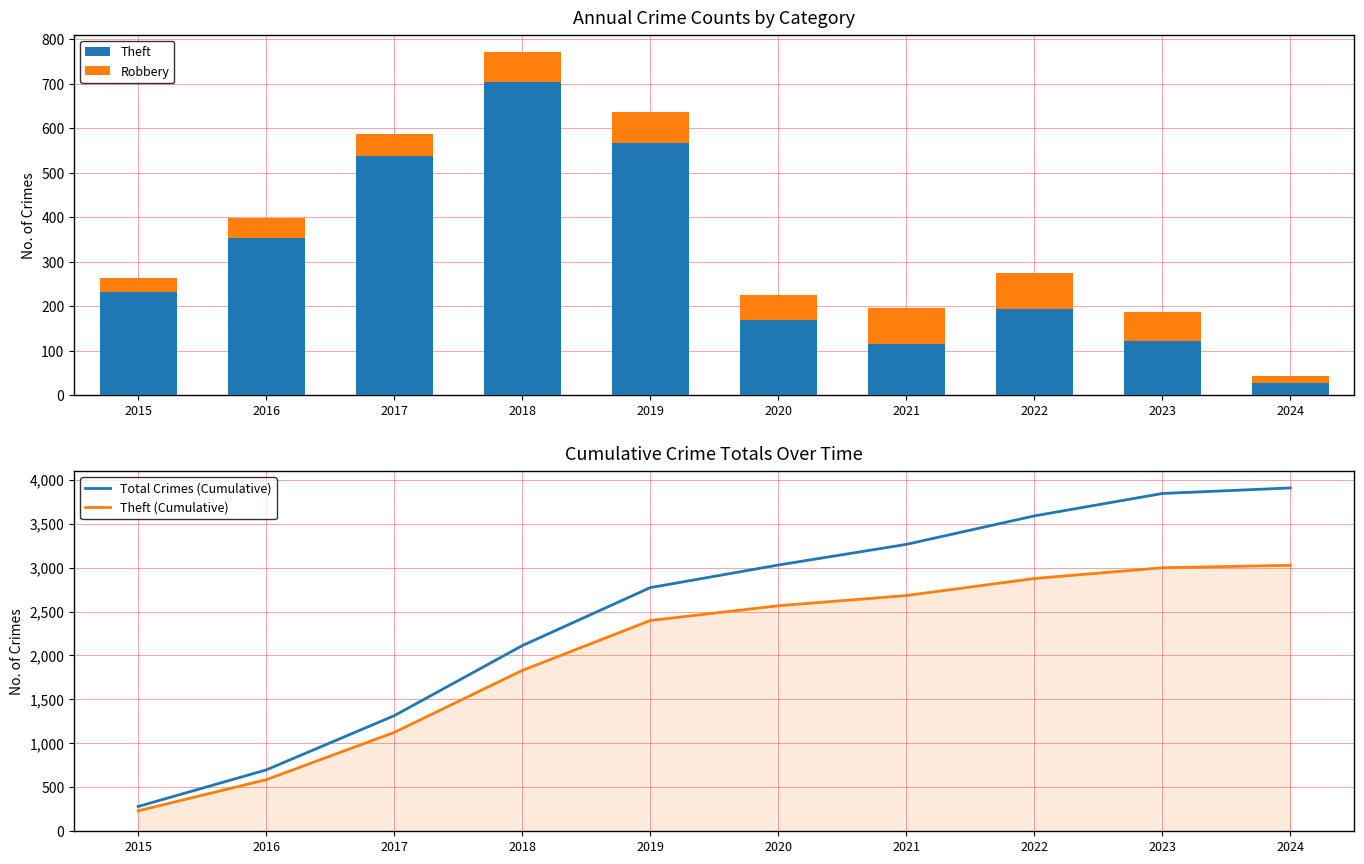

Is it true that Theft (Cumulative) equals 4102 at 2024?

False